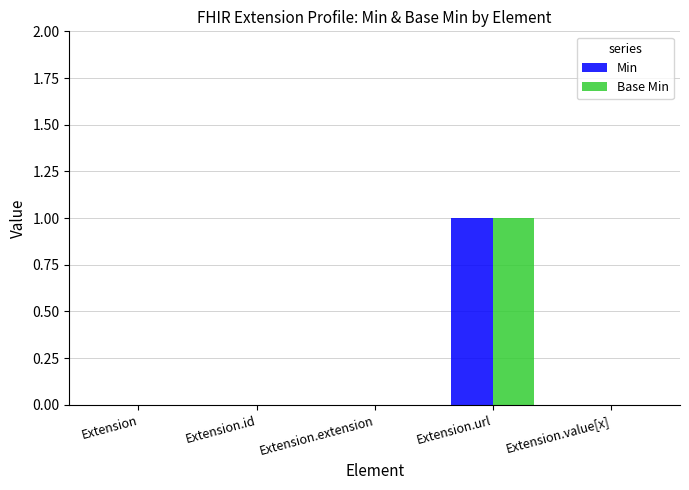

At which category is the sum across all series the highest?

Extension.url